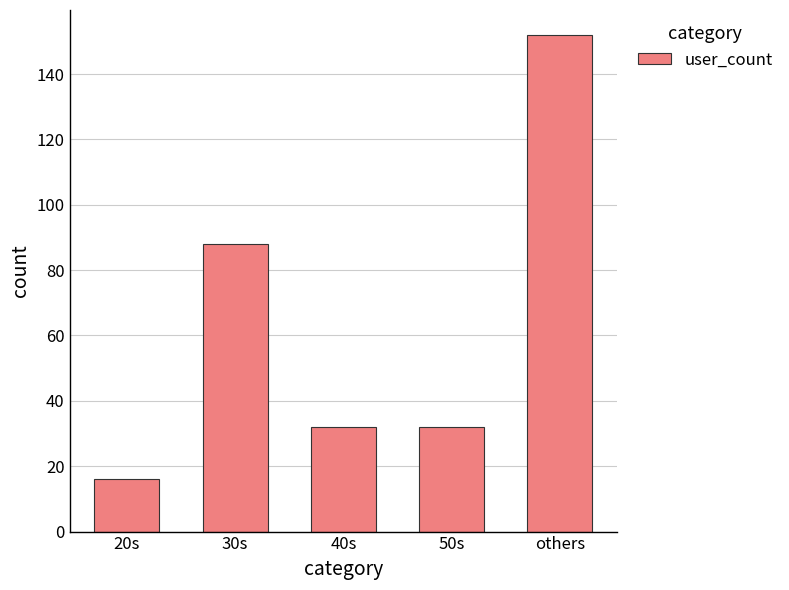

Reading left to right, transcribe all the data shown in this chart.

20s=16	30s=88	40s=32	50s=32	others=152